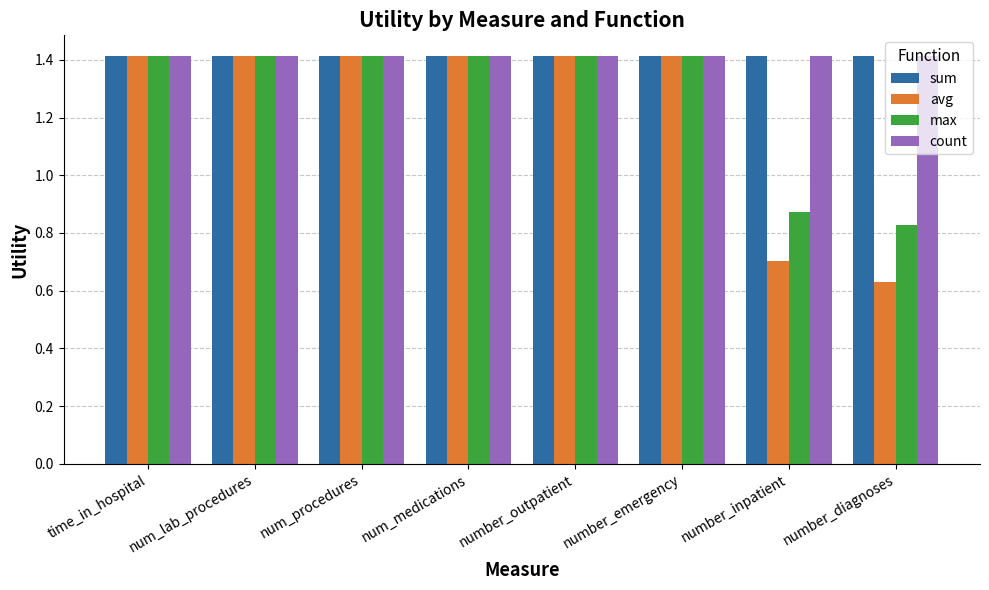

What is the total value across all series at number_outpatient?

5.7